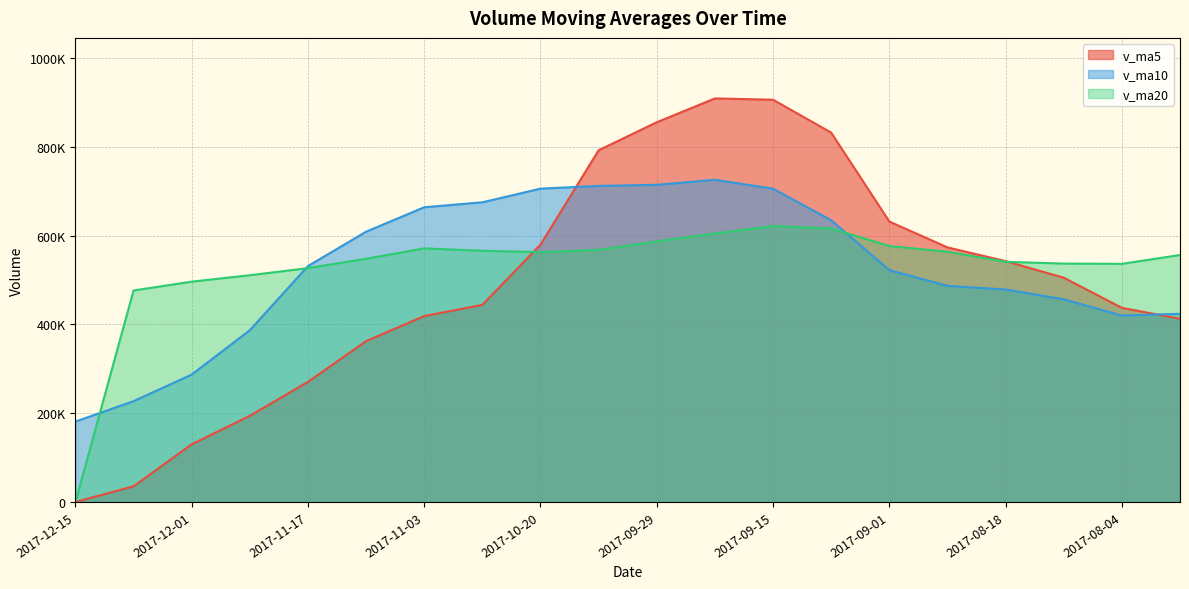

How many distinct data groups are displayed?

3